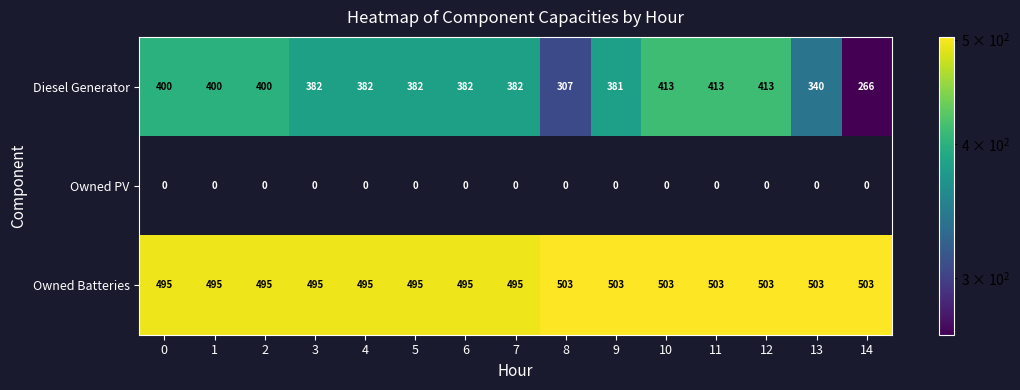

Which series changed the most between 0 and 8?

Diesel Generator